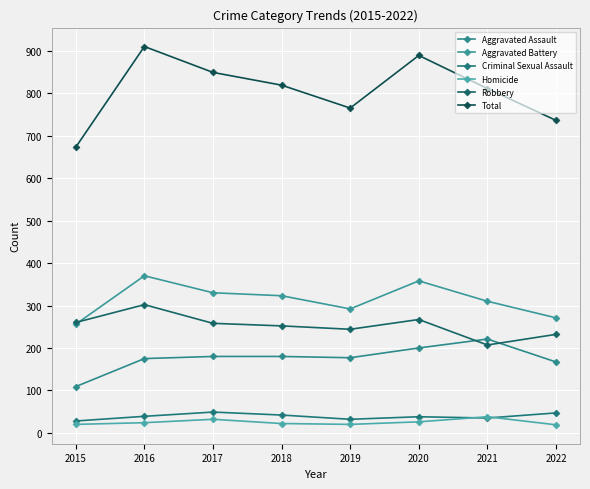

How many lines are shown in the chart?

6